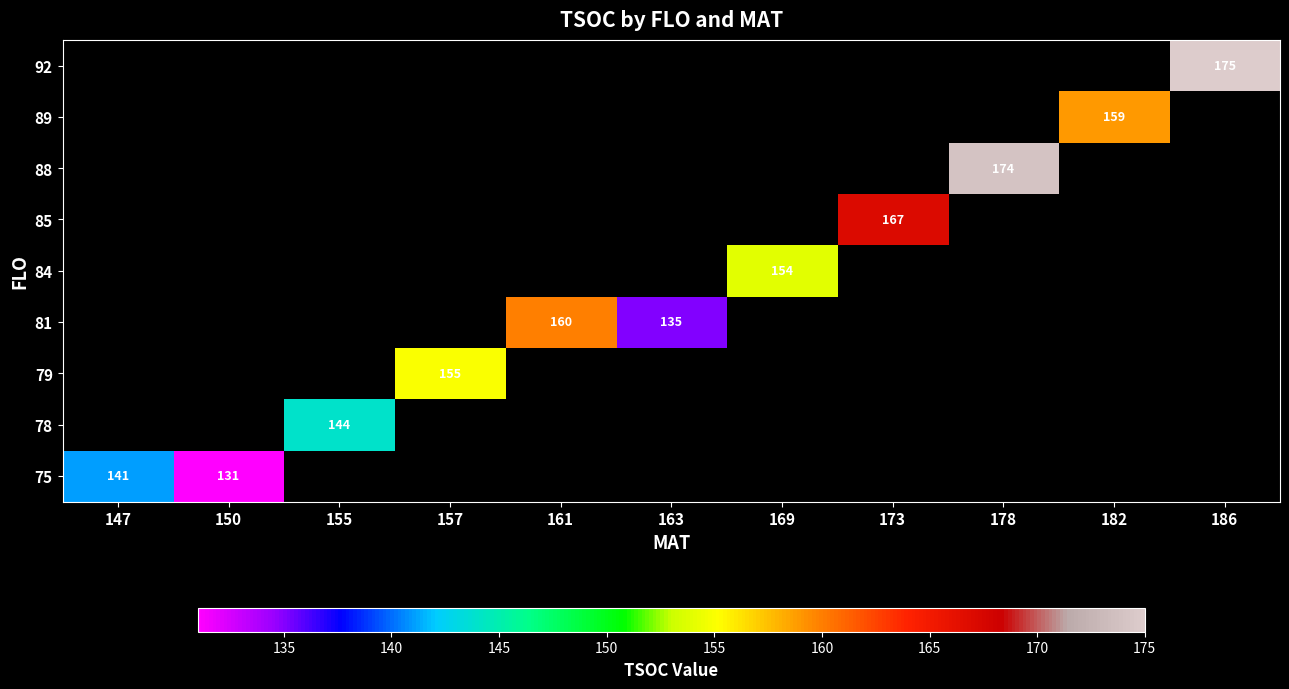

The 92 series shows 175 at 186. True or false?

True